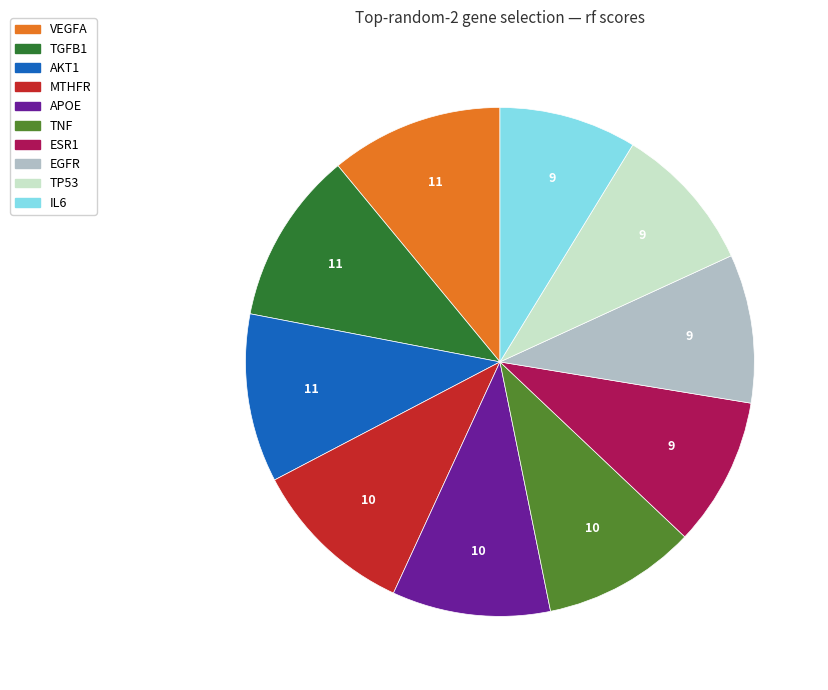

Is there any slice that represents more than half of the pie?

No